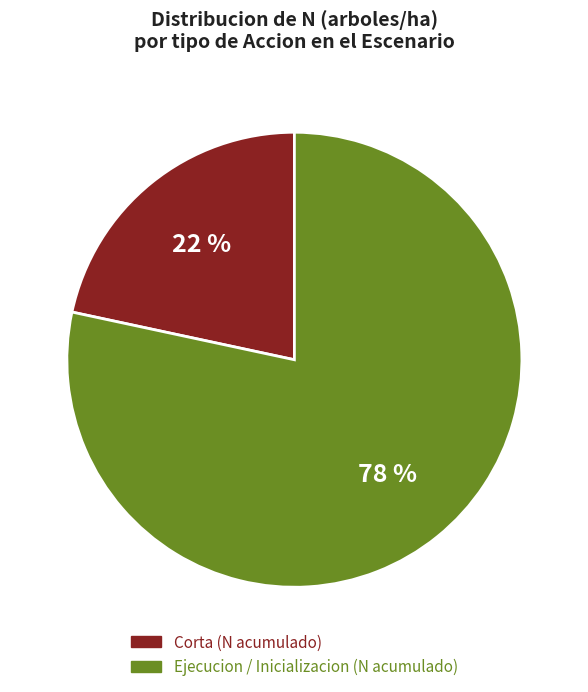

Is there a majority slice in this chart?

Yes